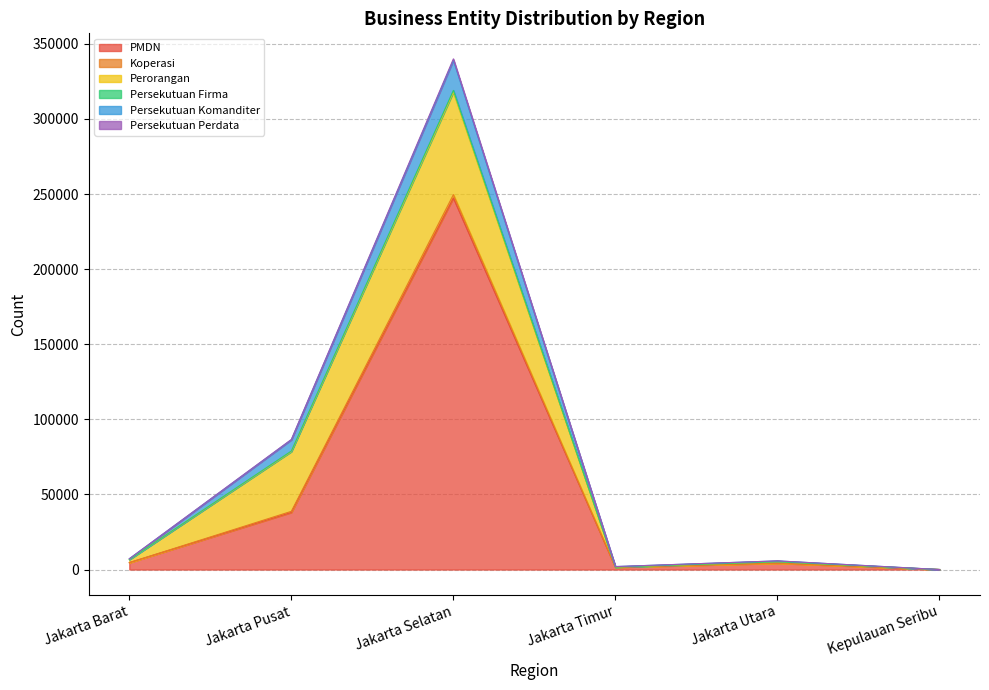

Which category has the highest value across all series?

Jakarta Selatan